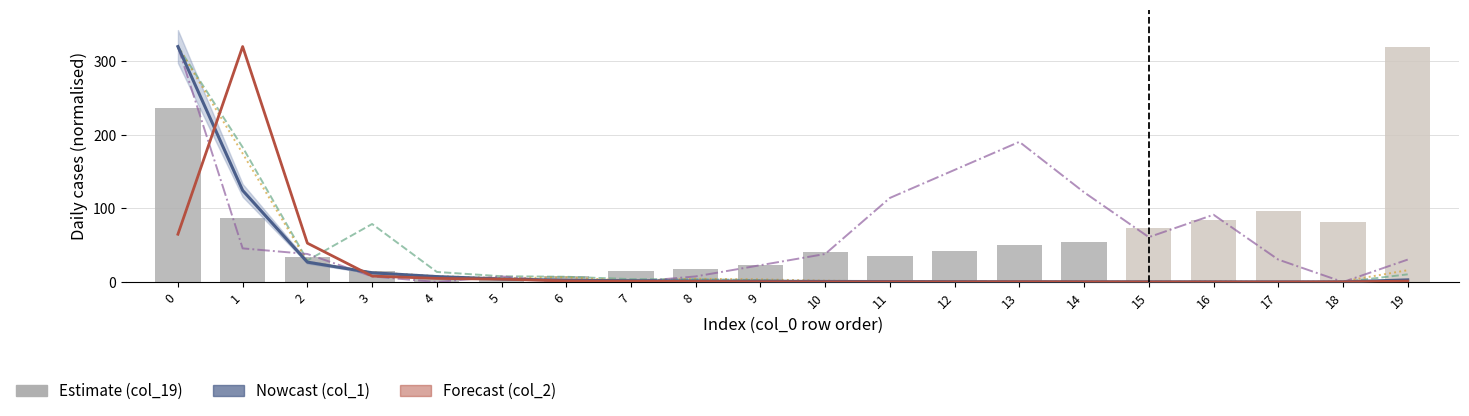

At how many categories does at least one series exceed 64?

12